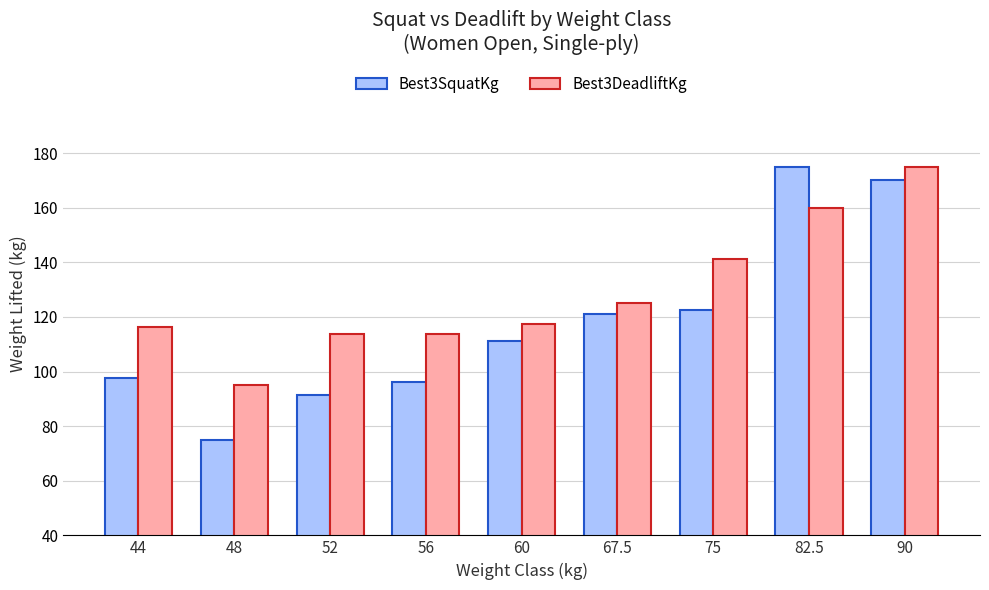

What is the difference between the second highest and minimum values in the Best3DeadliftKg series?

65.0